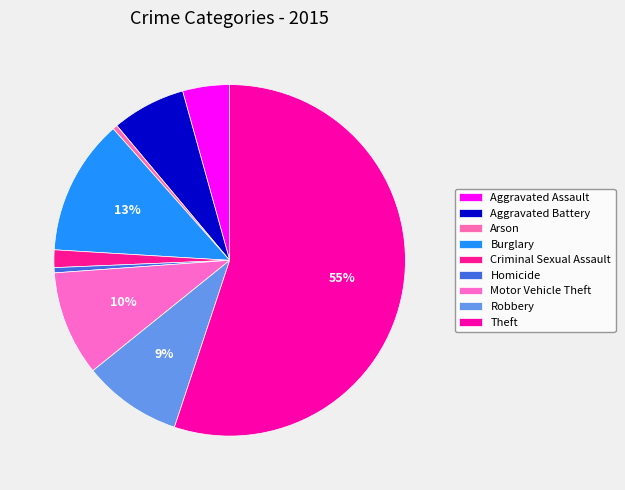

Rank the categories by value from lowest to highest.

Arson, Homicide, Criminal Sexual Assault, Aggravated Assault, Aggravated Battery, Robbery, Motor Vehicle Theft, Burglary, Theft